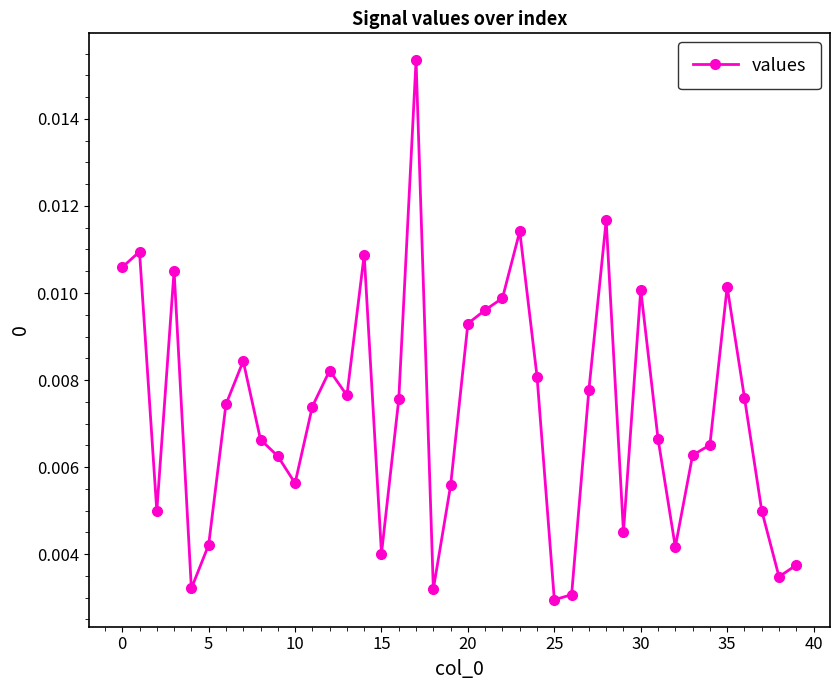

True or false: there are more than 0 points higher than both neighbors.

True